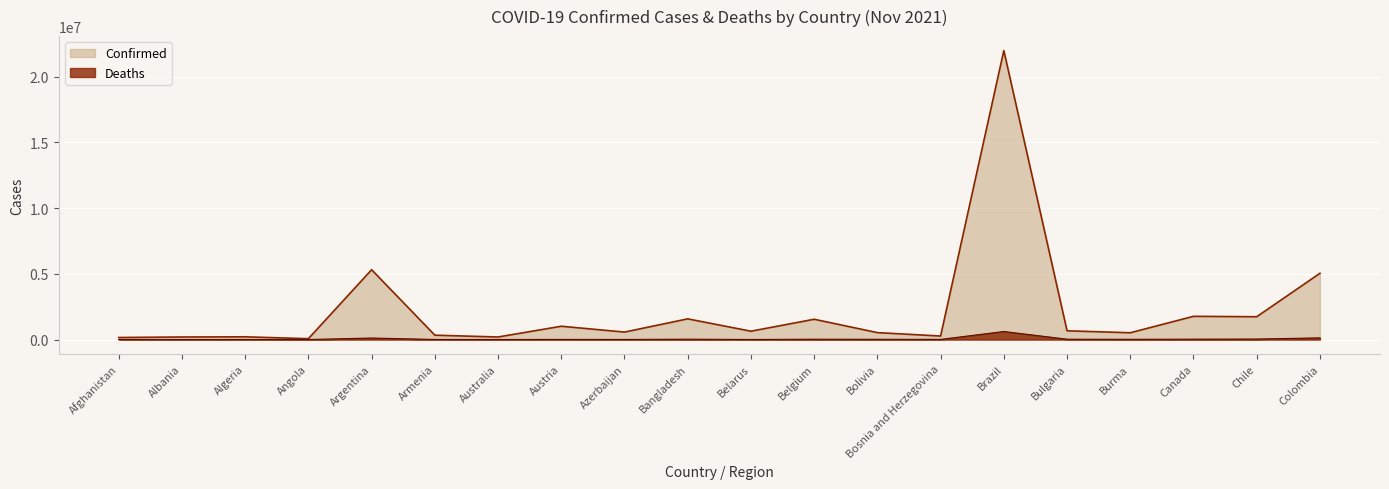

At which label is Deaths closest to 306790?

Colombia